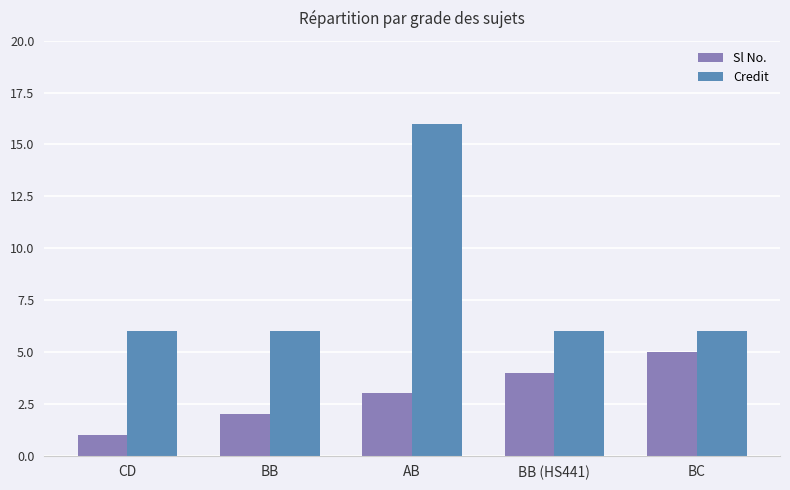

How many groups of bars are there?

5